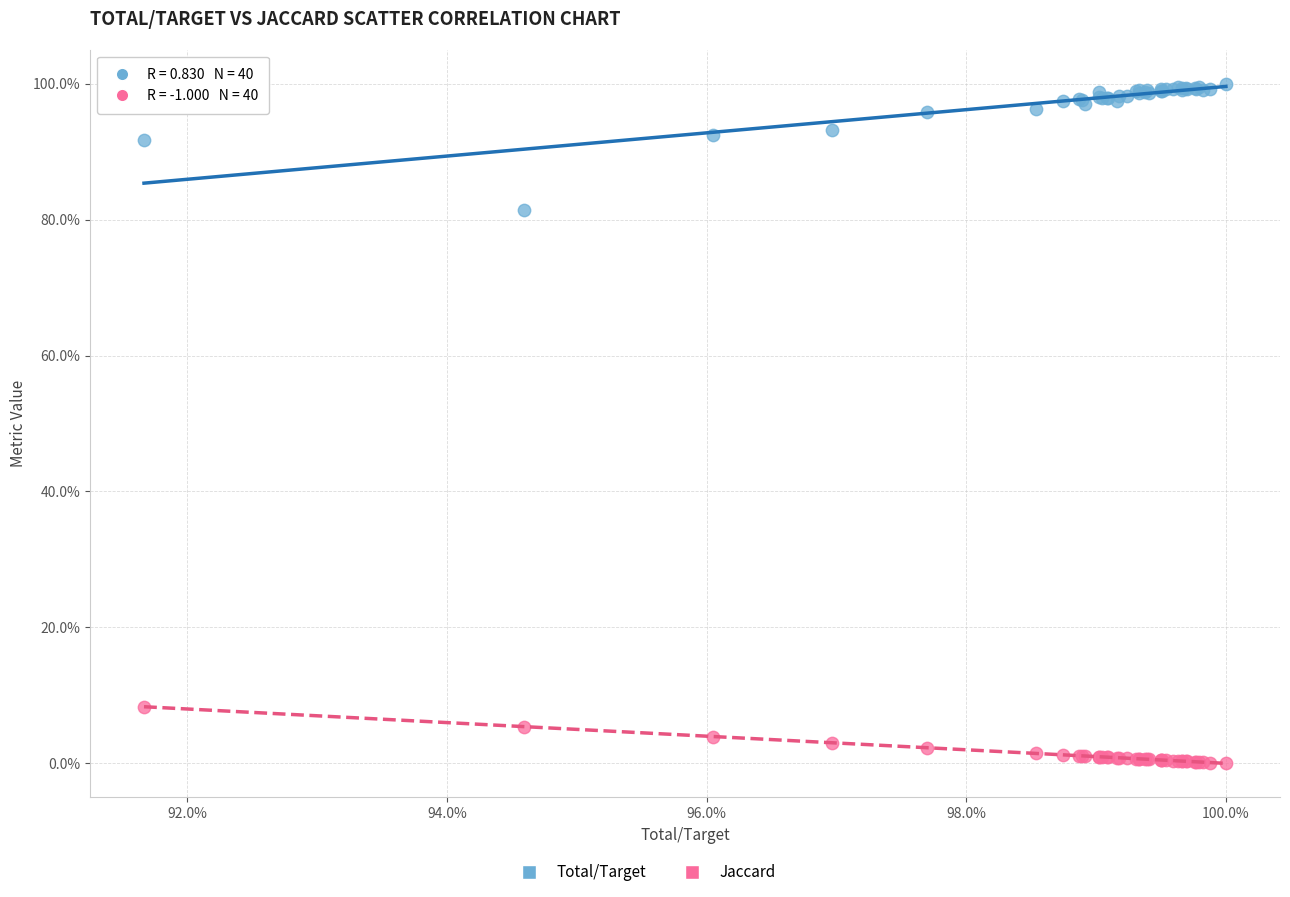

Which series reaches the maximum Y coordinate?

Total/Target